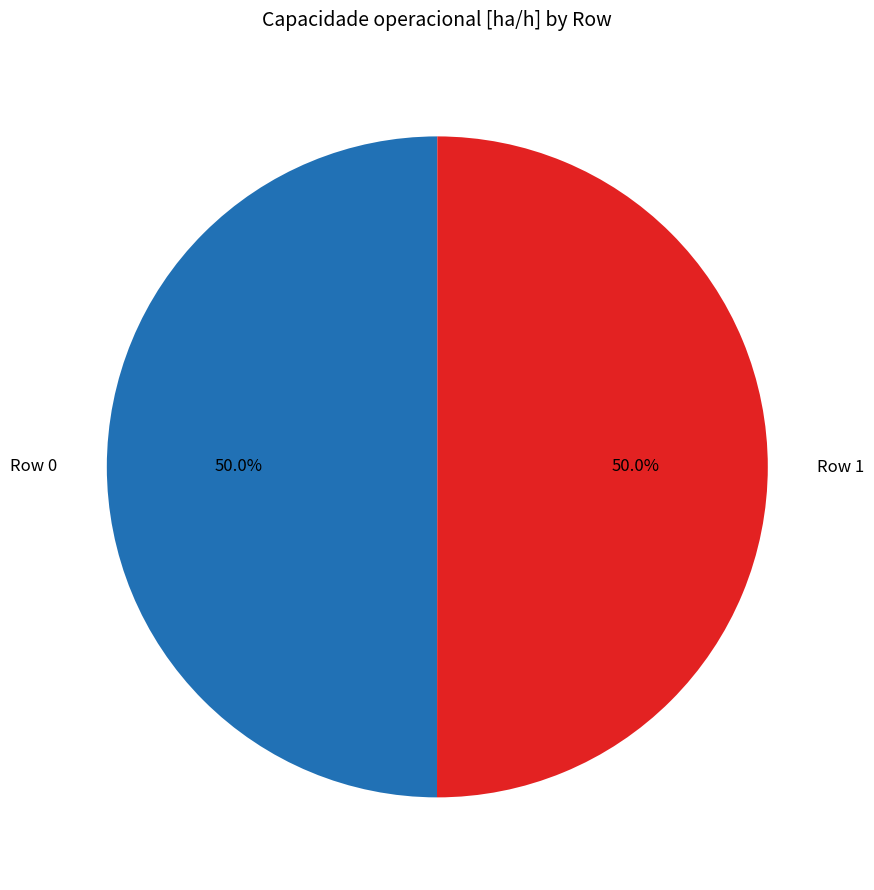

How many segments does this pie chart have?

2